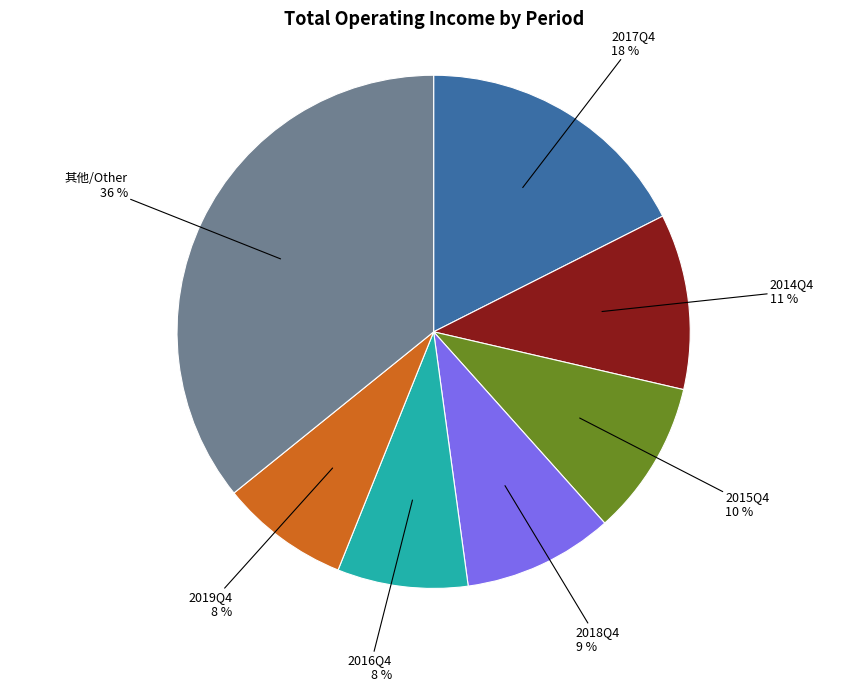

True or false: 2016Q4 accounts for 8% of the total.

True